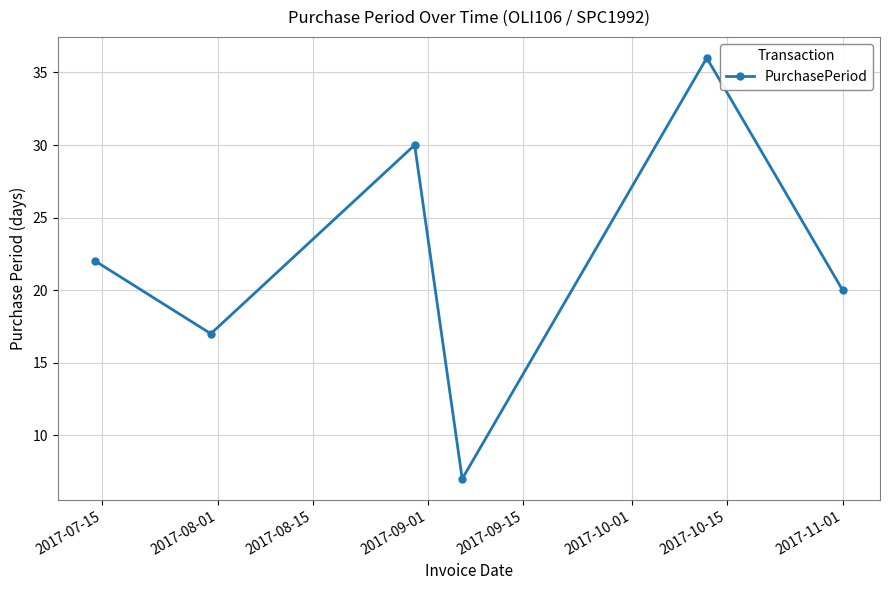

What is the value of the 1st point from the left?

22